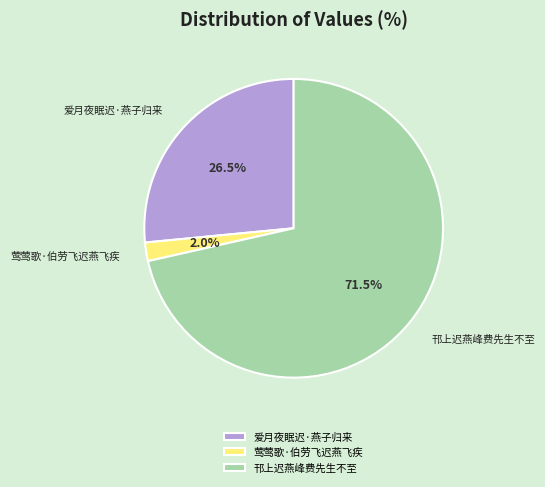

What is the ratio of the value at 邗上迟燕峰费先生不至 to the value at 爱月夜眠迟·燕子归来?

2.7